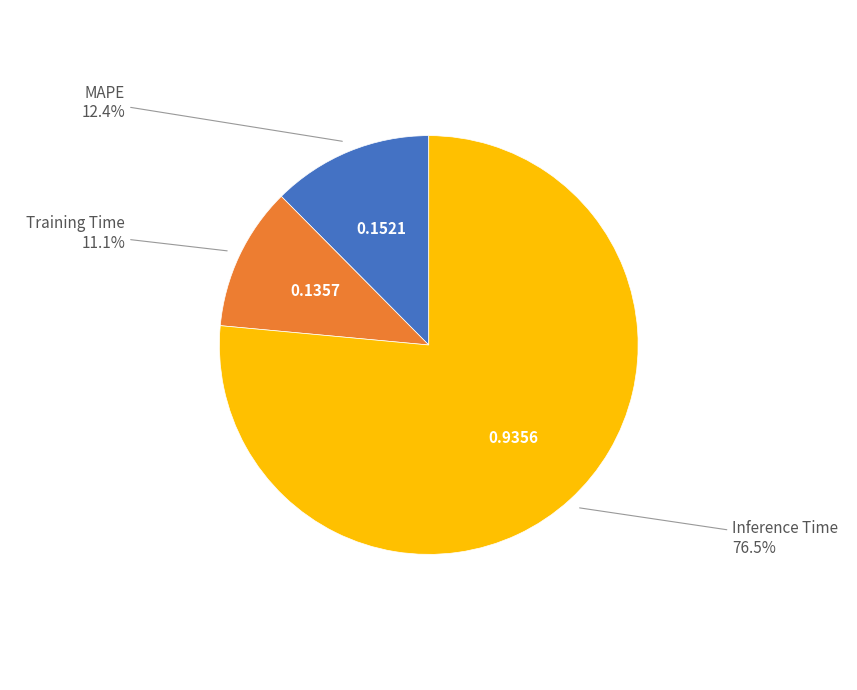

Which slice is the smallest?

Training Time